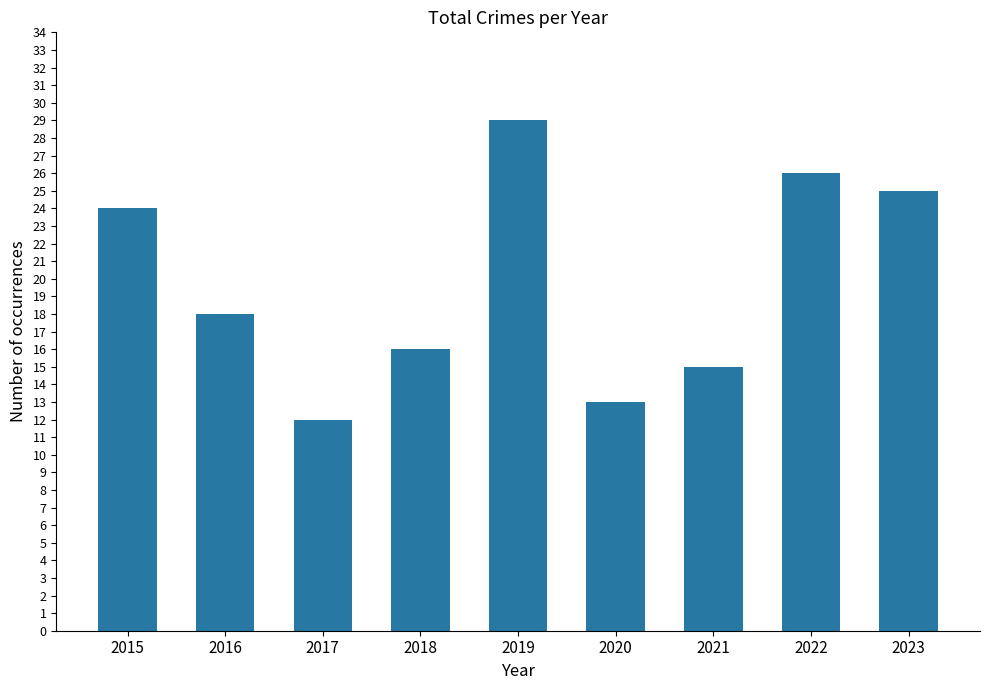

Read the value at 2019, to the nearest 5.

30